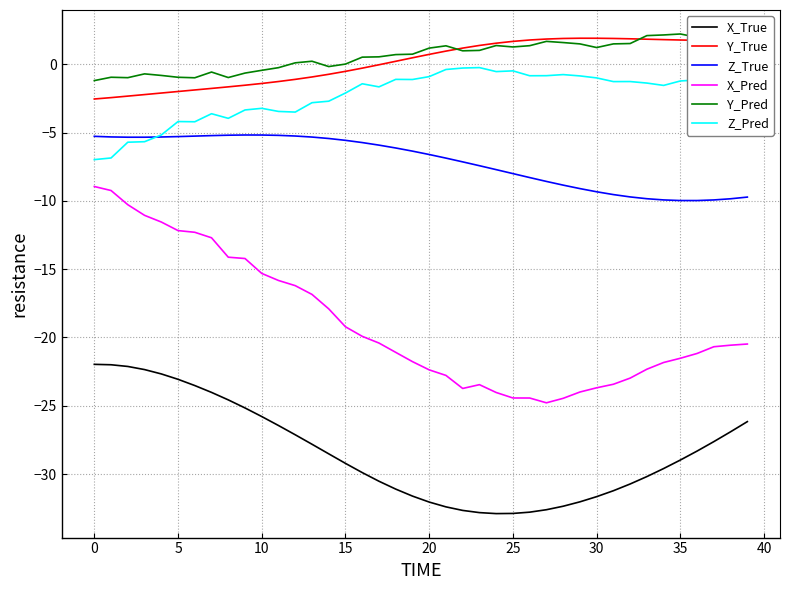

How many series are shown in this chart?

6